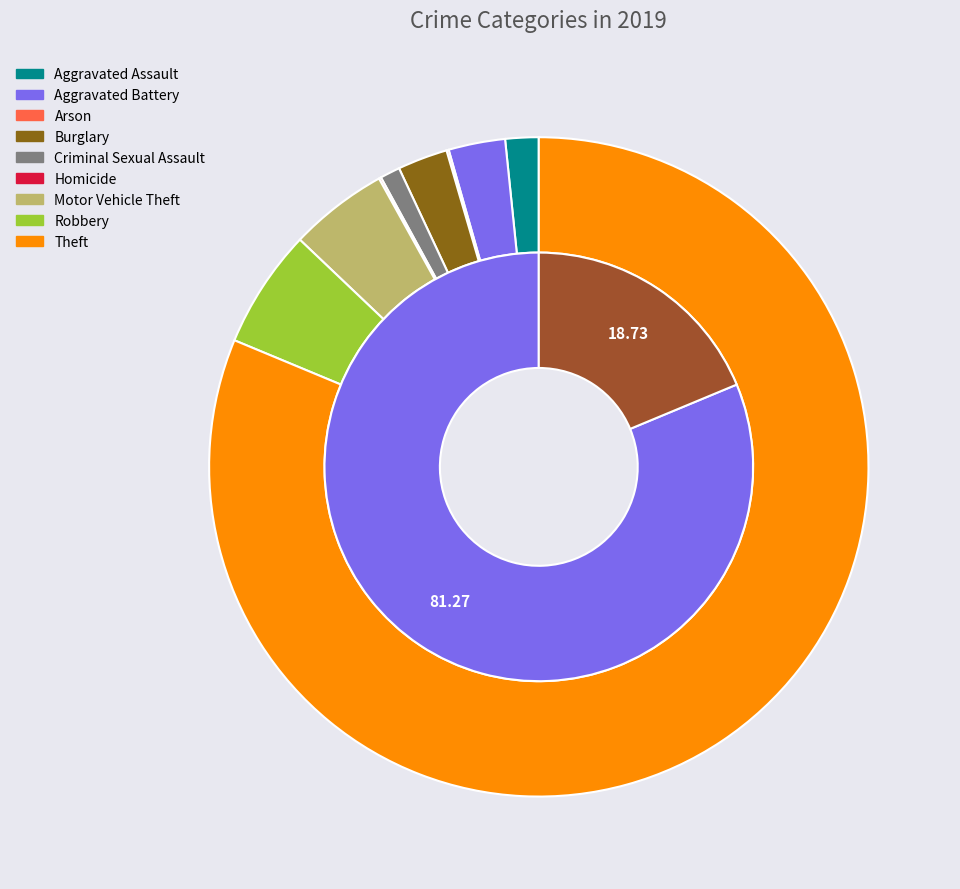

Which category has the smallest portion of the pie?

Arson